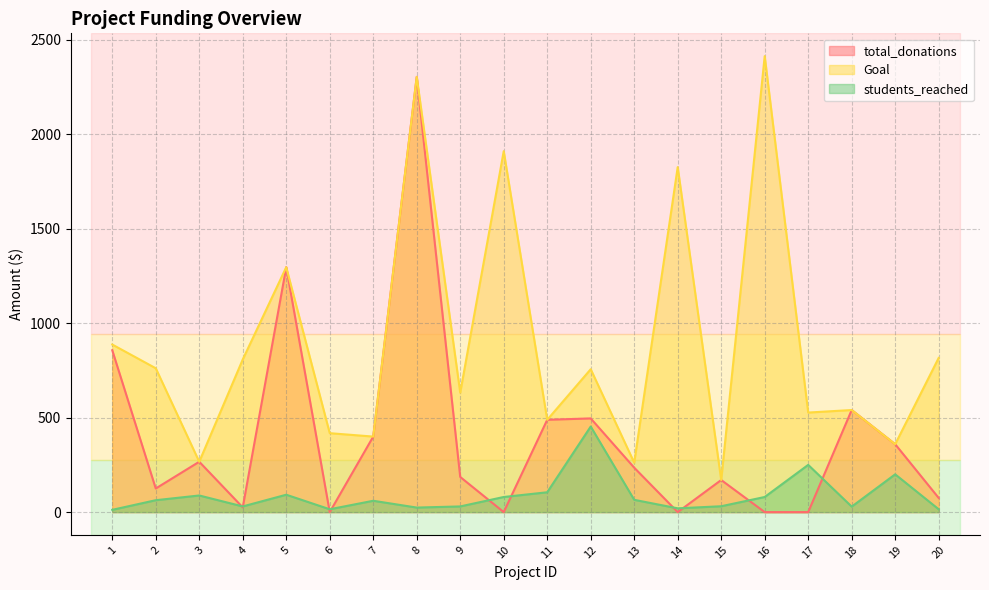

Count the number of categories in the chart.

20